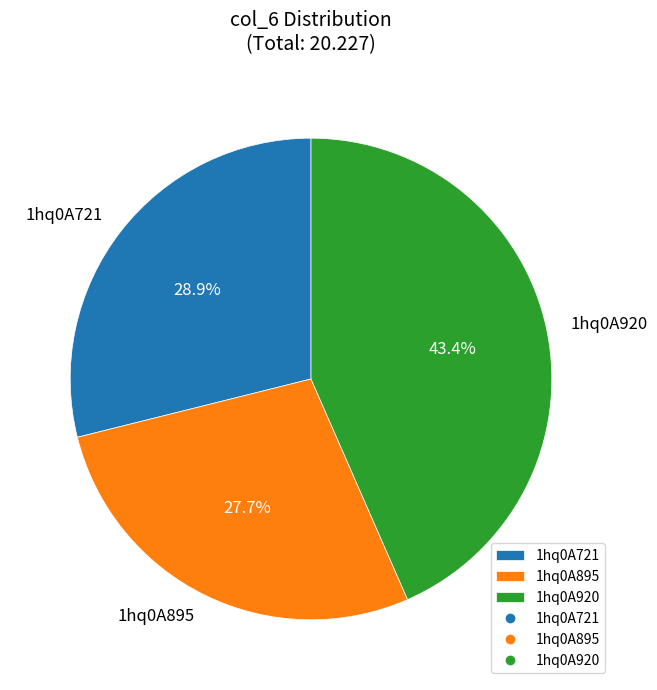

Between 1hq0A721 and 1hq0A920, which is larger?

1hq0A920